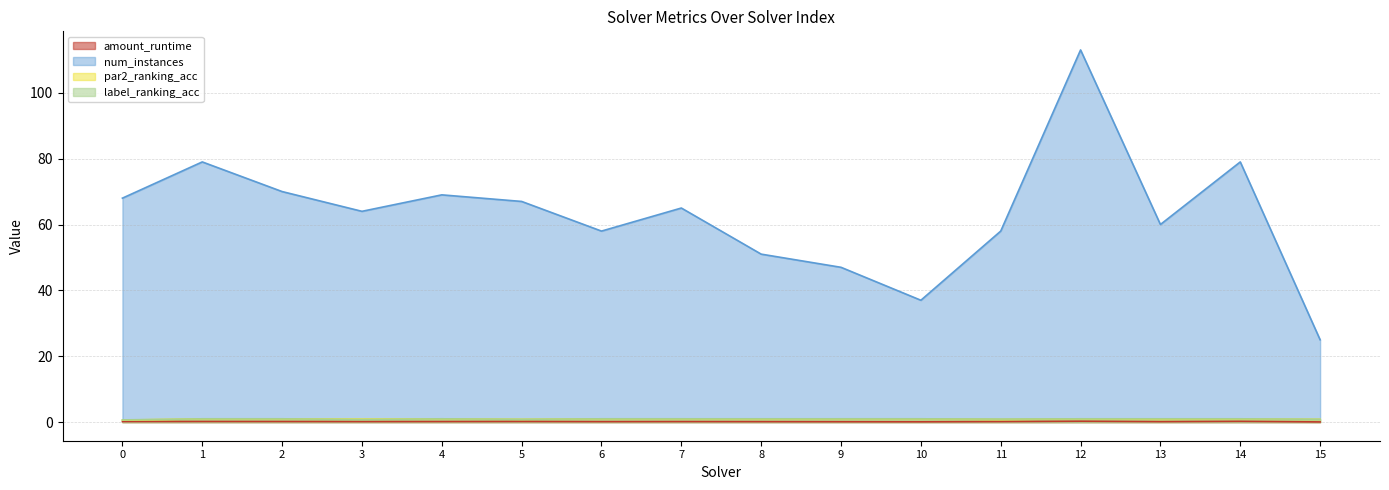

What is the total value across all series at 9?

49.1